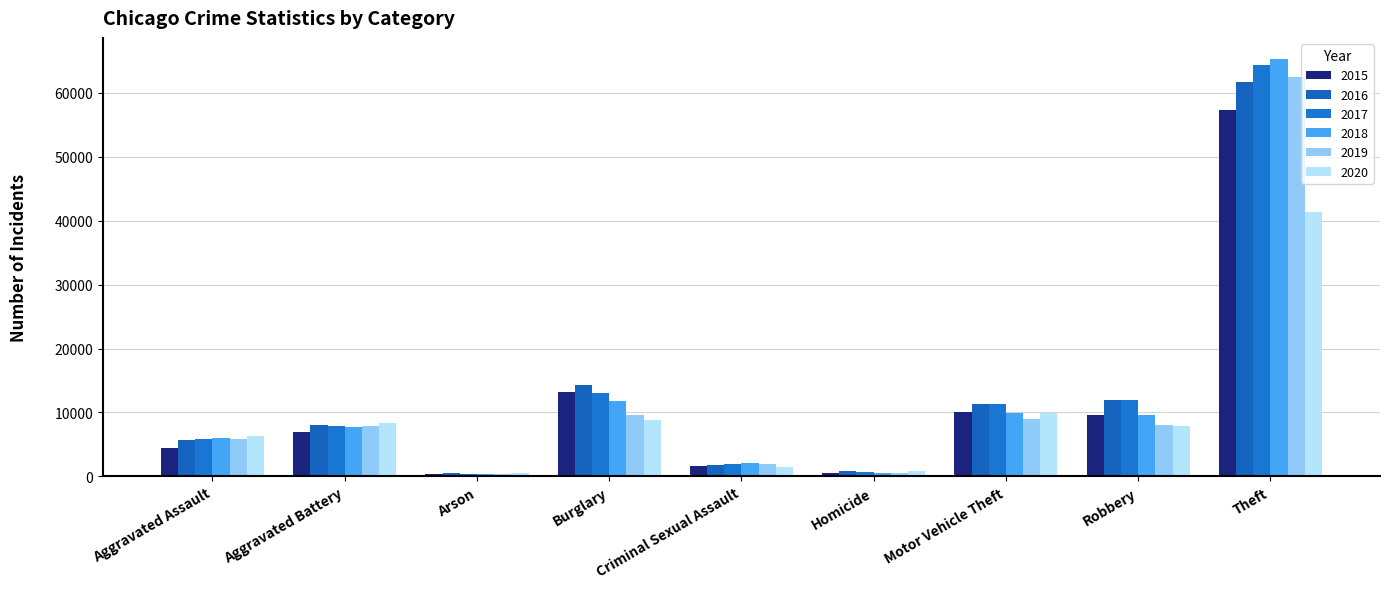

Rank the series at Theft from lowest to highest value.

2020, 2015, 2016, 2019, 2017, 2018